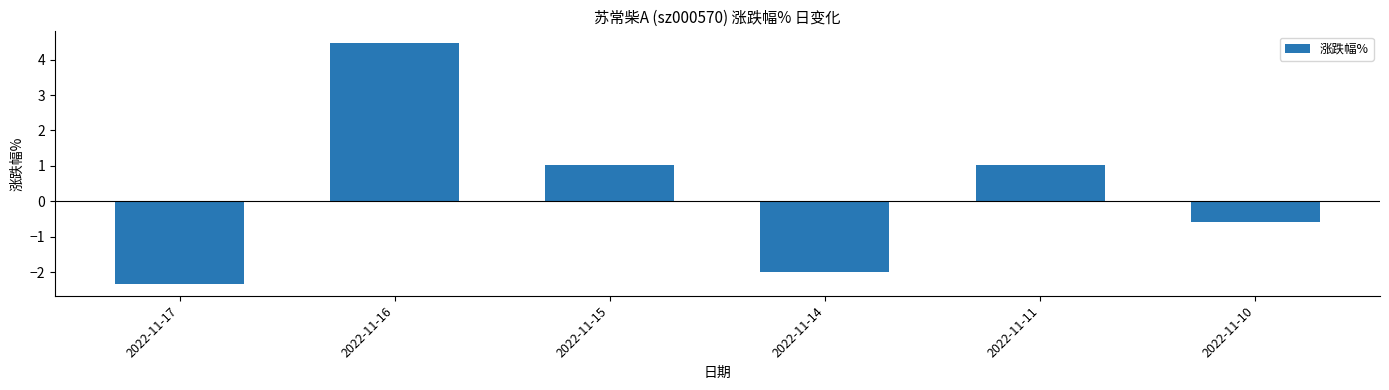

At which category does the chart reach its minimum across all series?

2022-11-17